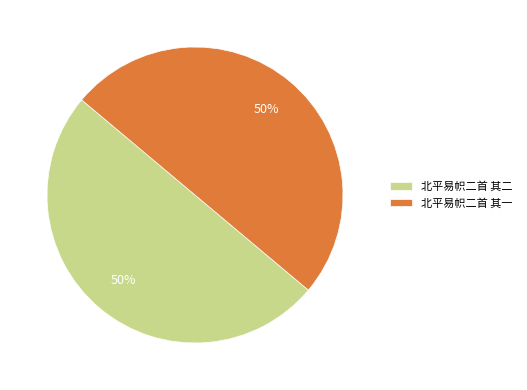

Count the number of slices in the pie.

2